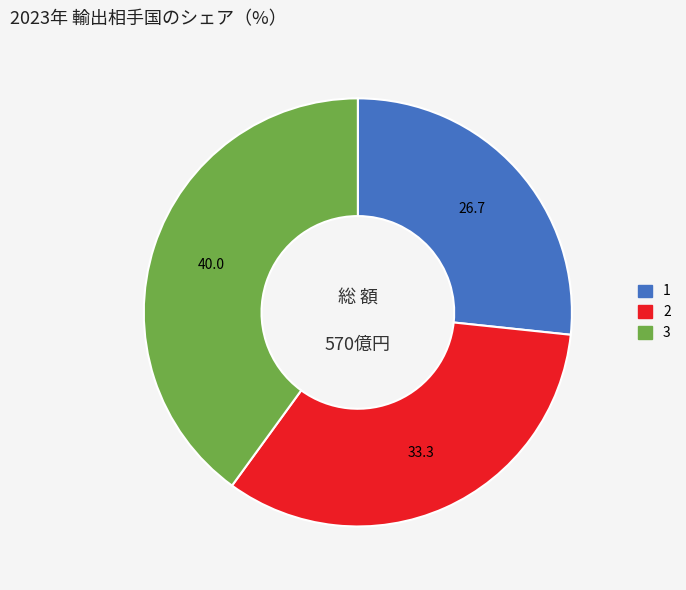

Do 2 and 3 together represent more than half of the pie?

Yes